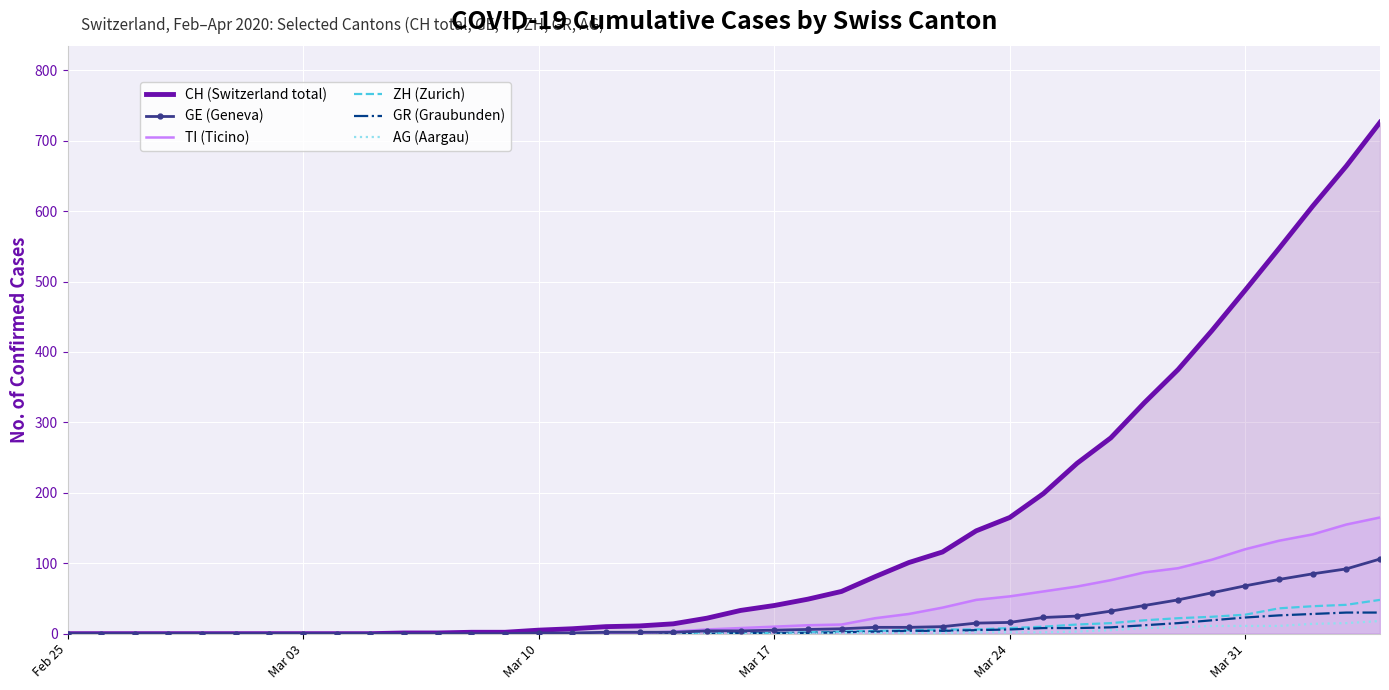

Which series has the largest total across all categories?

CH (Switzerland total)